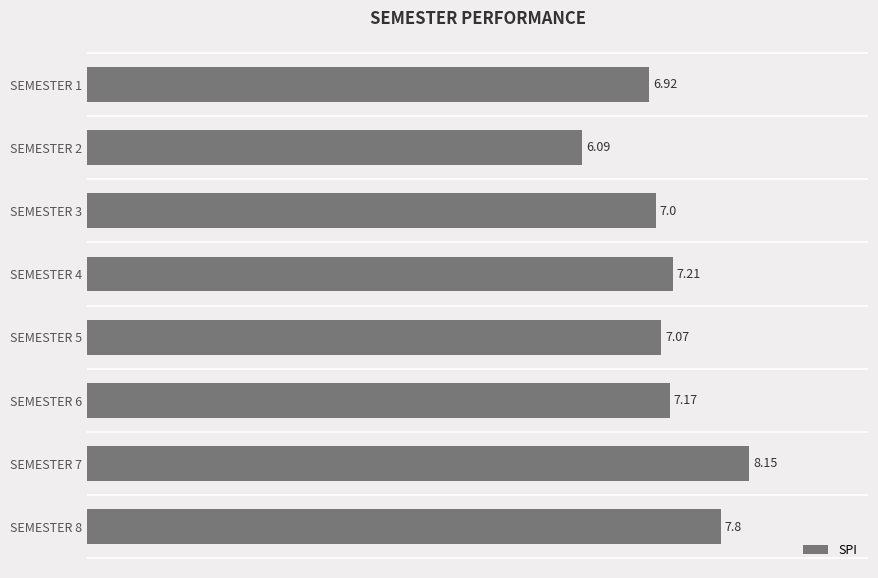

What is the difference between the maximum and minimum values?

2.1